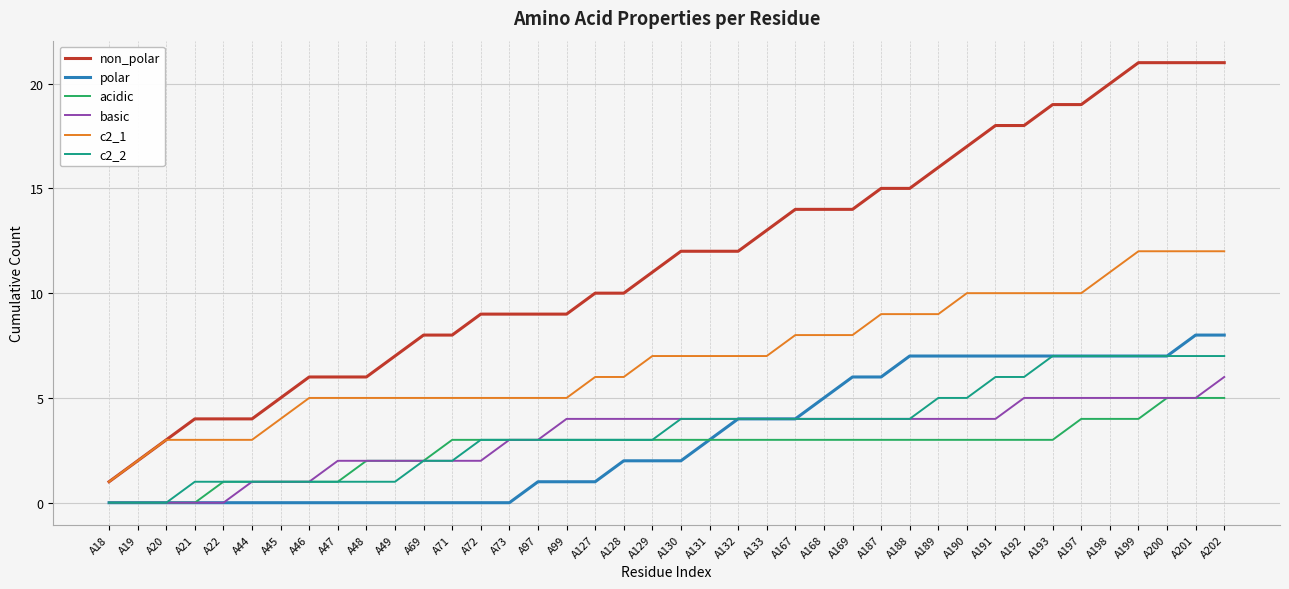

What is the greatest value displayed?

21